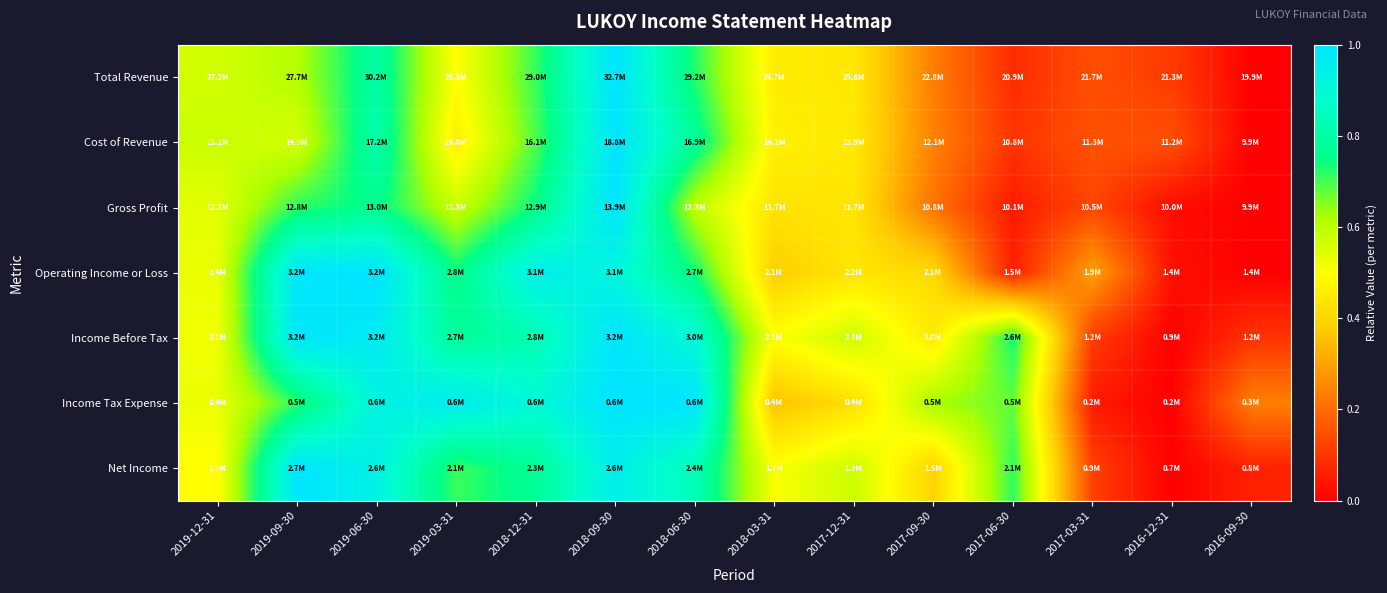

Which series has the largest range (max minus min)?

Total Revenue